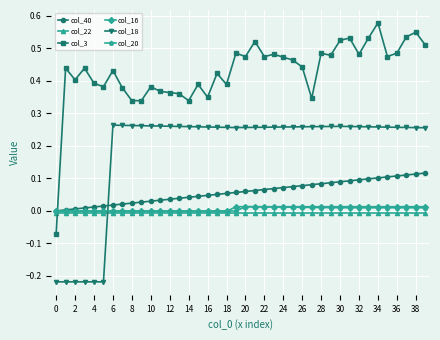

Which series ends up on top after the final intersection of col_40 and col_3?

col_3